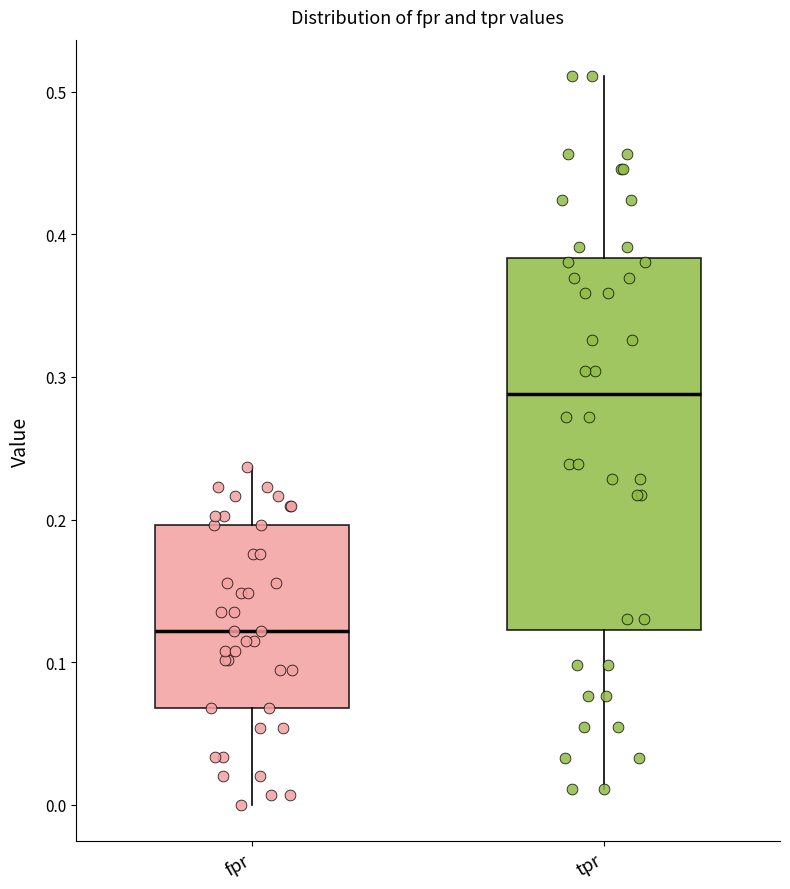

Which box has the highest median line?

tpr